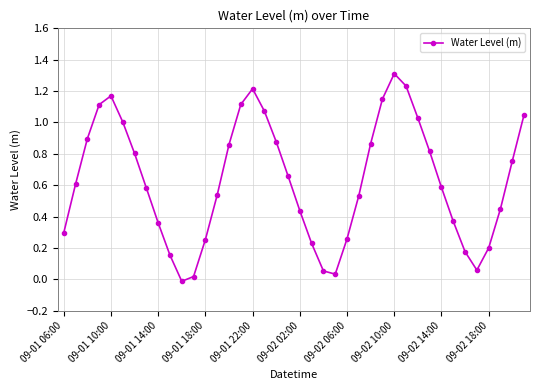

Does the chart have visible grid lines?

Yes